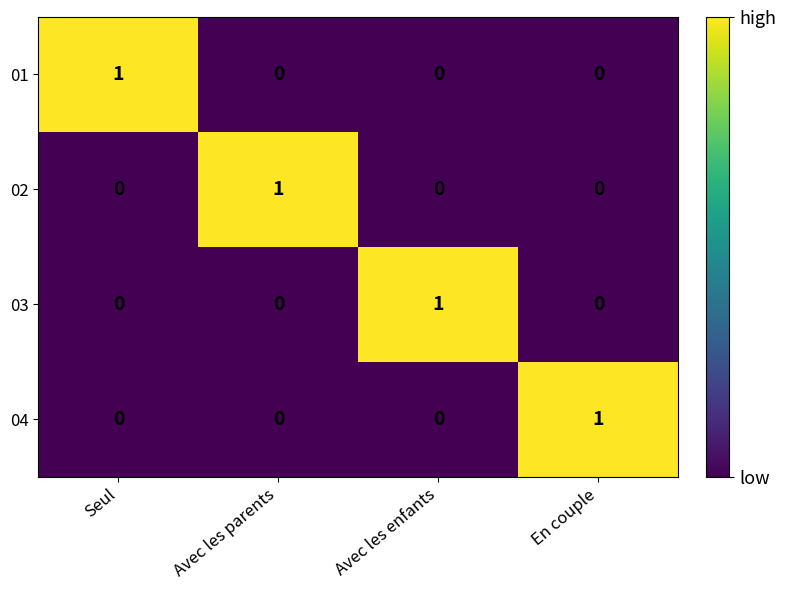

Reading right to left, what are all the values shown in this chart?

01: En couple=0	Avec les enfants=0	Avec les parents=0	Seul=1
02: En couple=0	Avec les enfants=0	Avec les parents=1	Seul=0
03: En couple=0	Avec les enfants=1	Avec les parents=0	Seul=0
04: En couple=1	Avec les enfants=0	Avec les parents=0	Seul=0